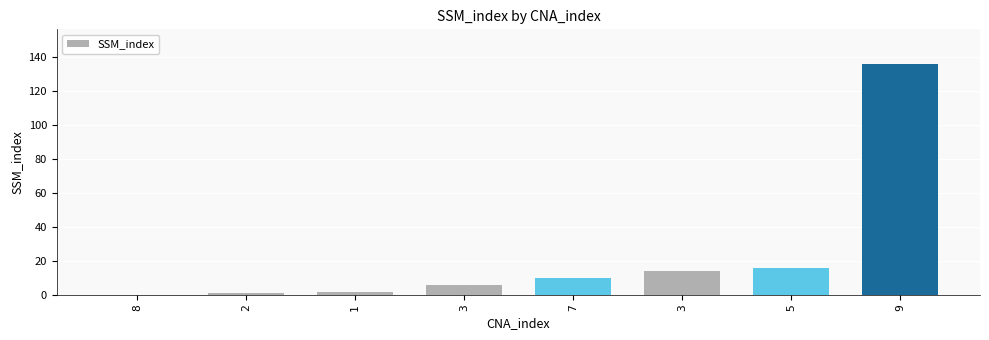

Count the number of data series in this chart.

1